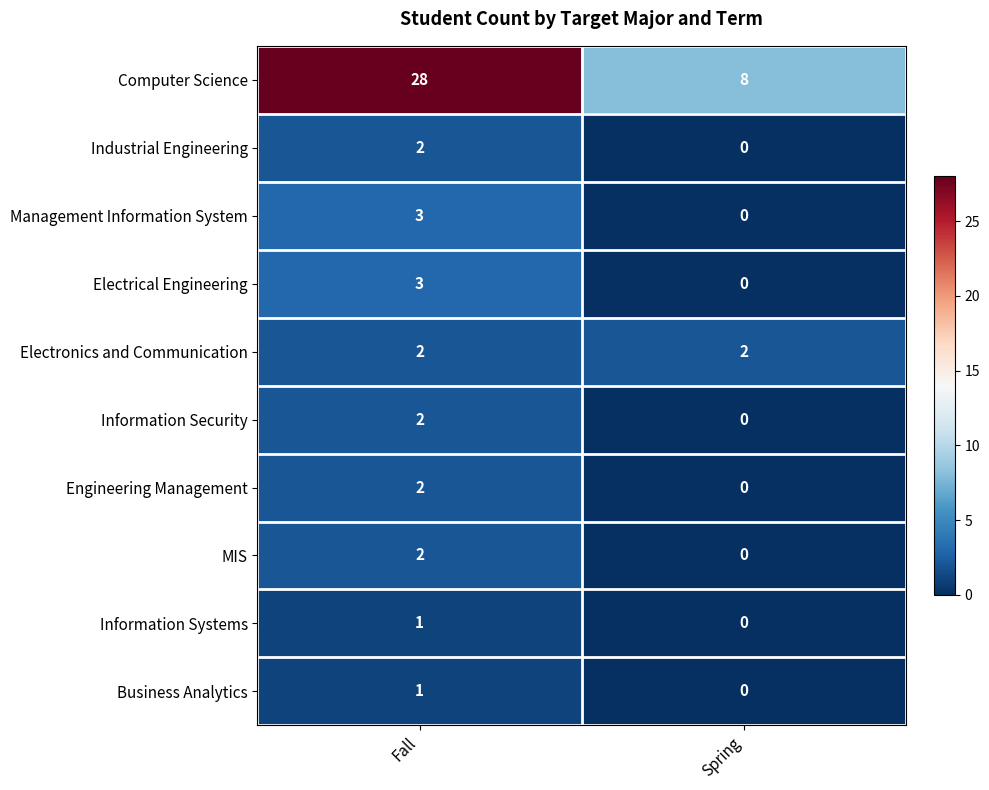

At how many categories does at least one series exceed 15?

1